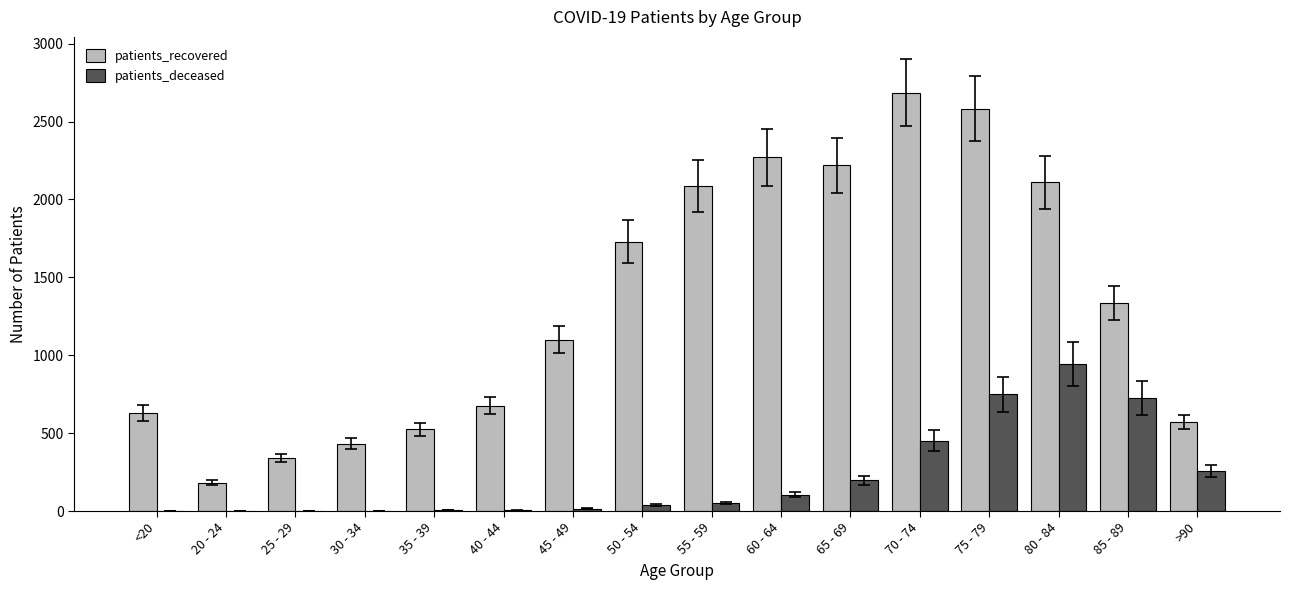

What is the greatest value displayed?

2684